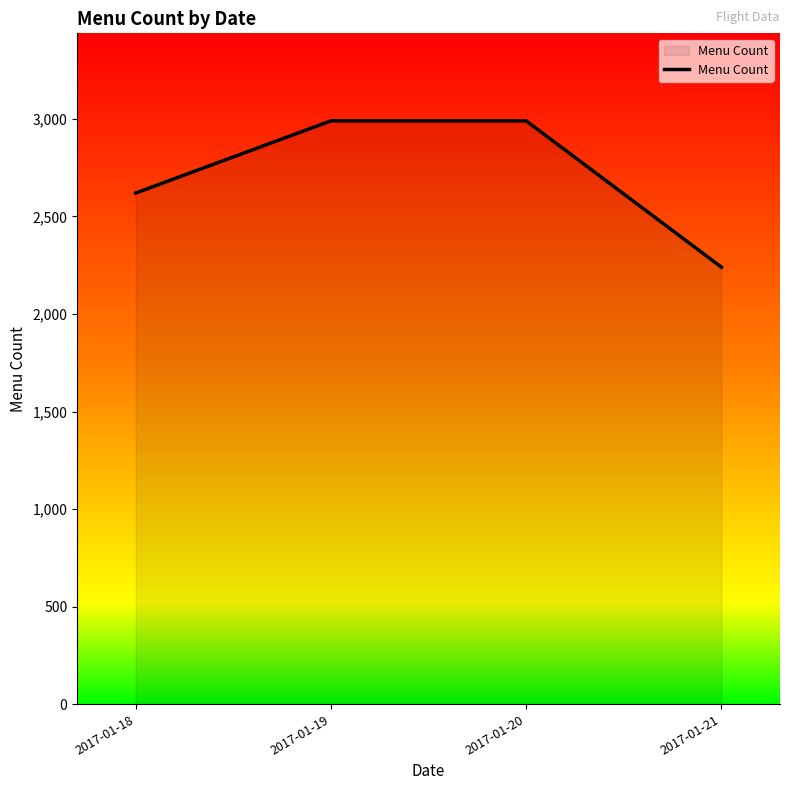

True or false: the data shows 1654 at 2017-01-18.

False